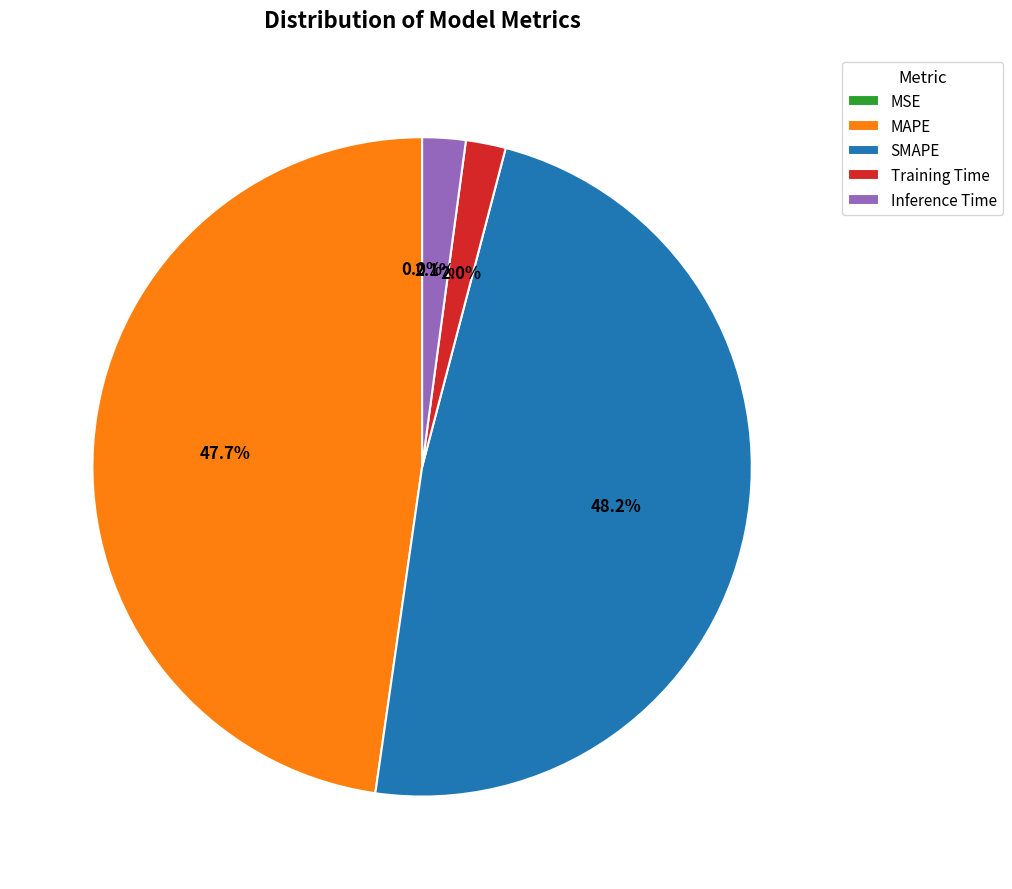

To the nearest percent, what is the average slice percentage?

20%